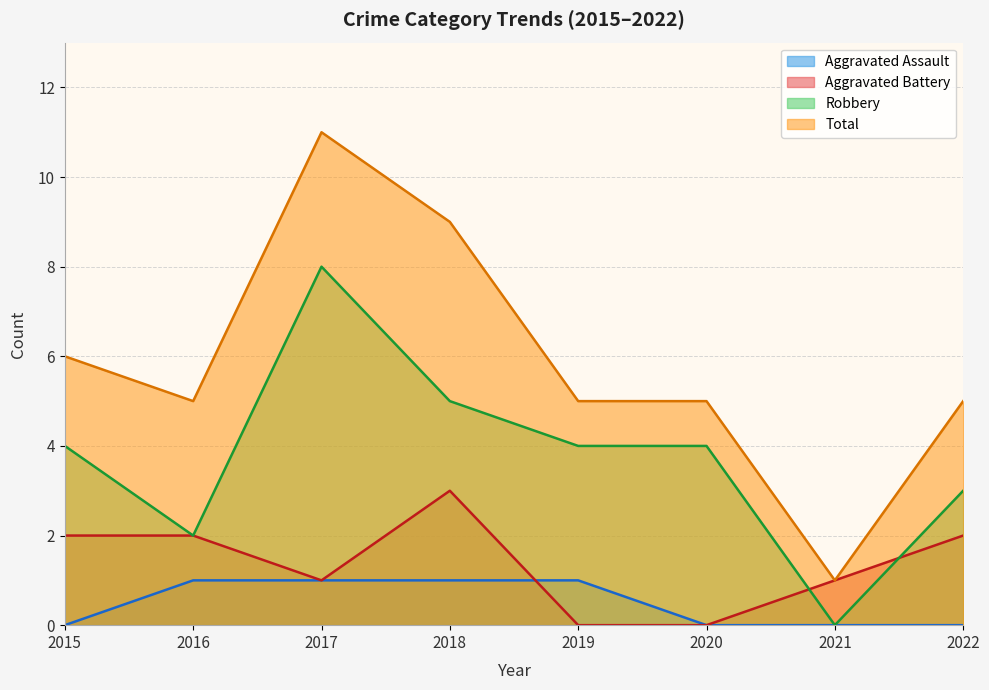

True or false: Total and Robbery intersect in this chart.

False